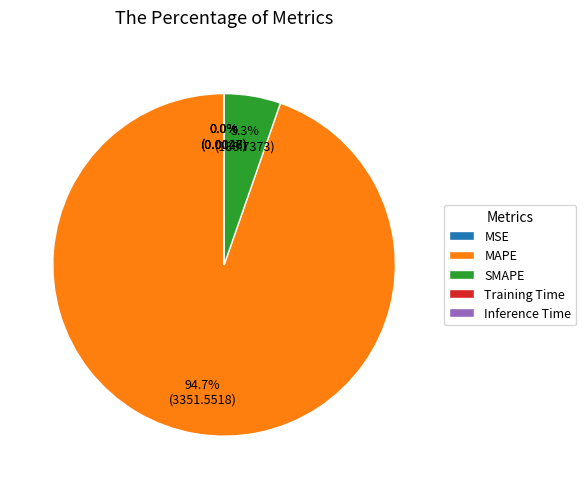

The MAPE slice represents 82% of the pie. True or false?

False